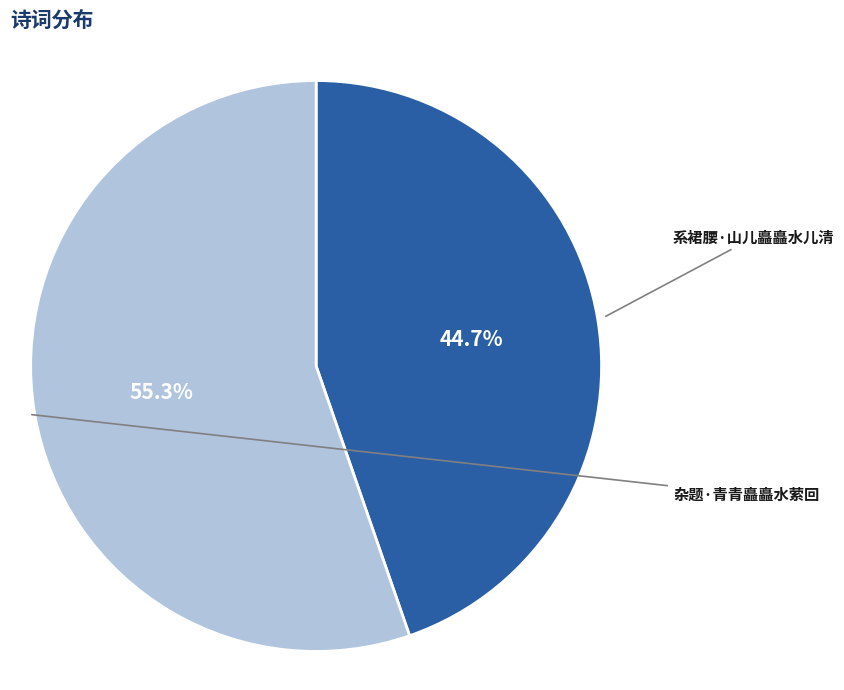

Which slice is the largest?

杂题·青青矗矗水萦回